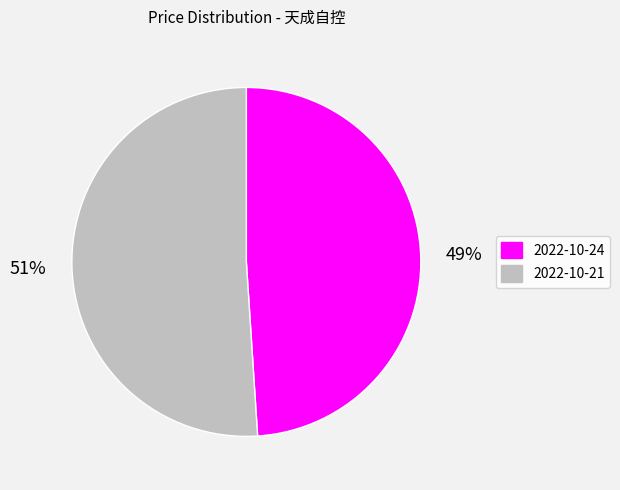

Does any single category account for the majority?

Yes